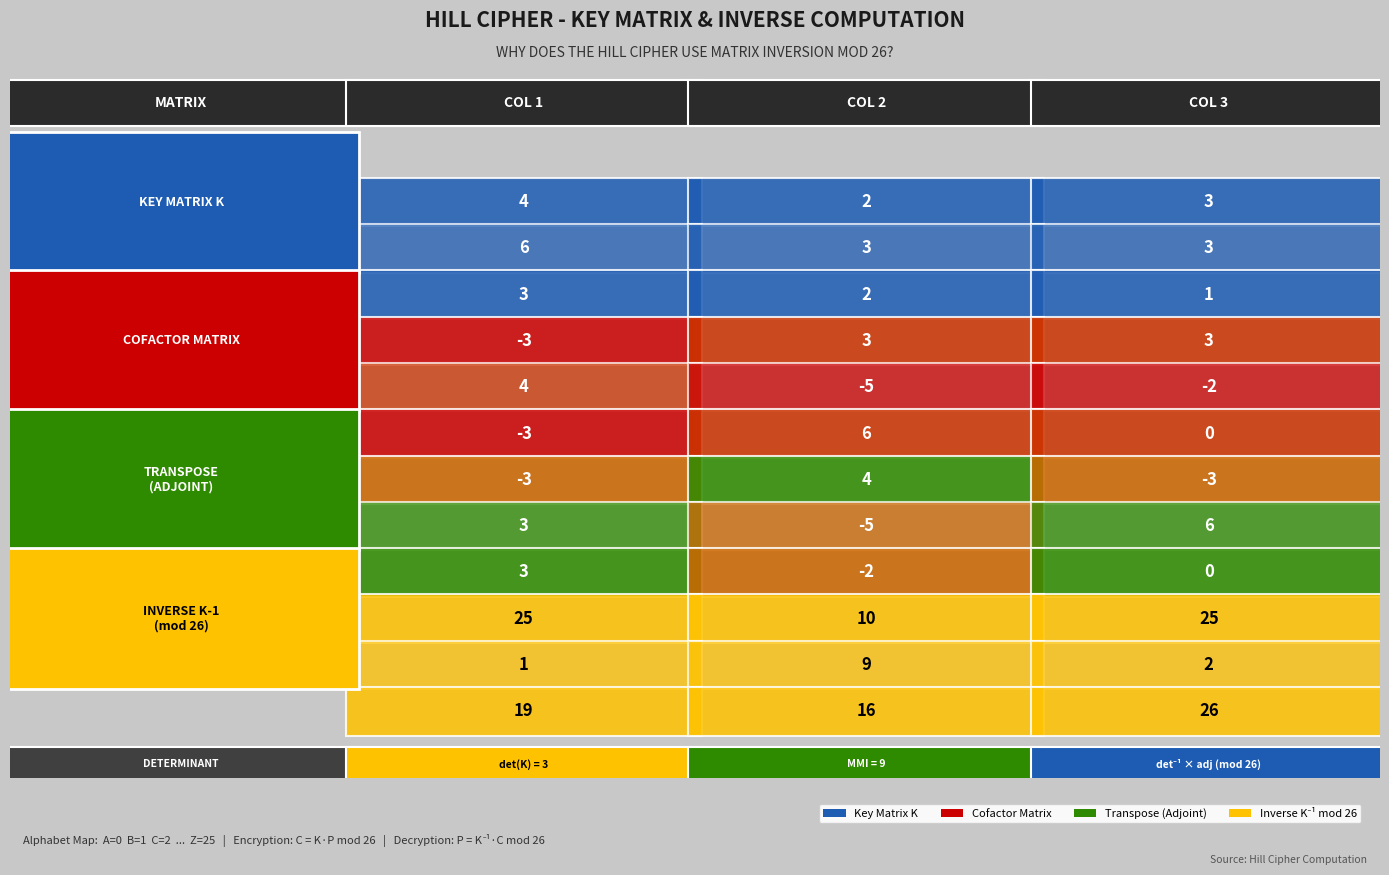

What is the difference between the second highest and minimum values in the COFACTOR MATRIX series?

9